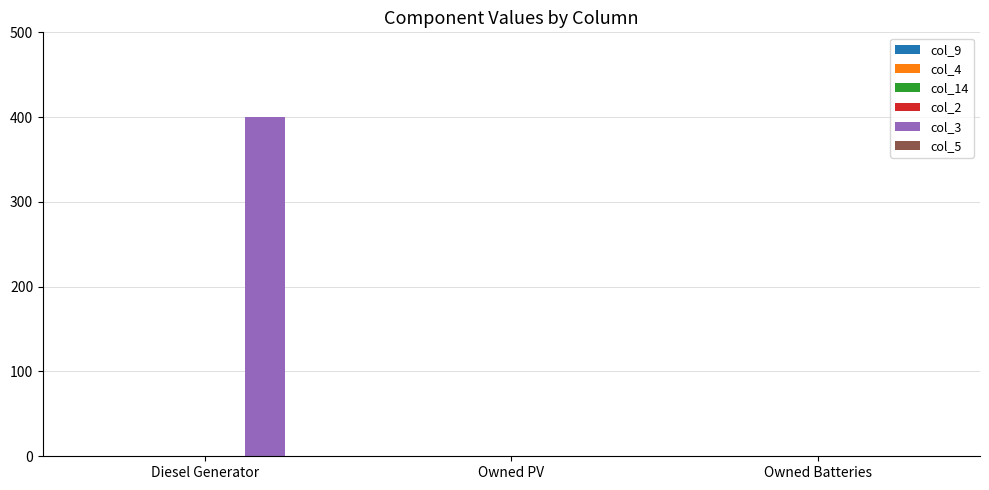

Reading right to left, transcribe all the data shown in this chart.

Owned Batteries=0	Owned PV=0	Diesel Generator=400